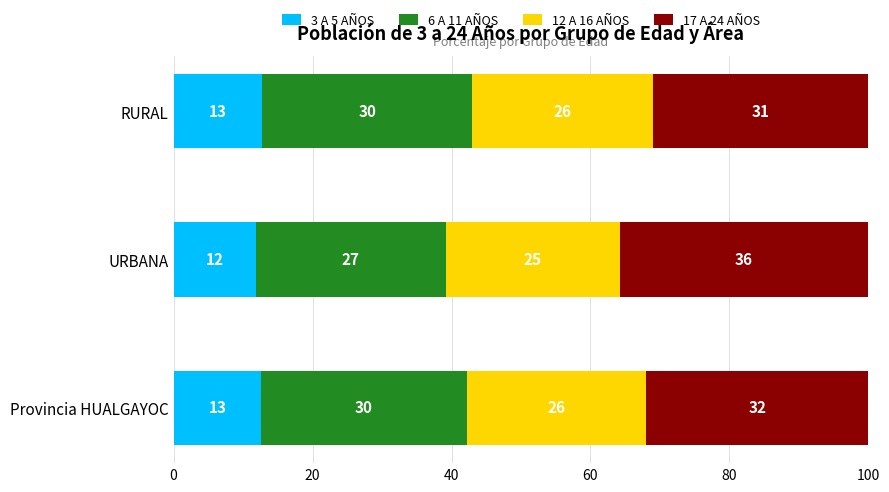

What are all the series names shown in the legend?

3 A 5 AÑOS, 6 A 11 AÑOS, 12 A 16 AÑOS, 17 A 24 AÑOS